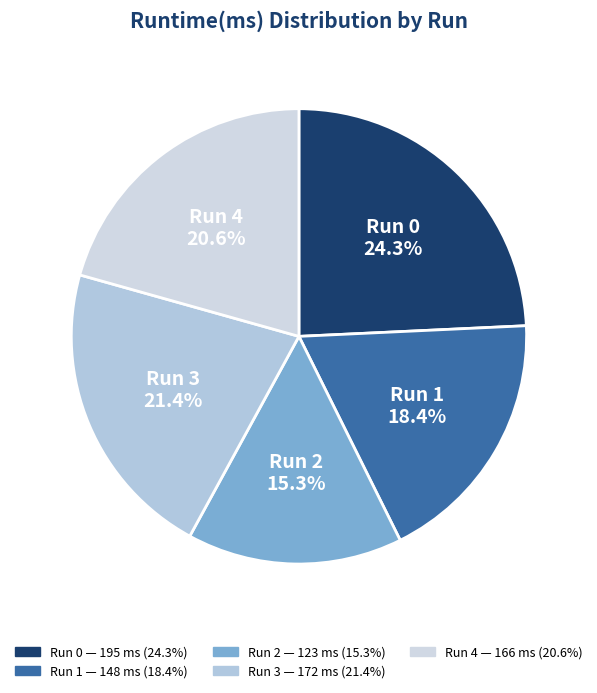

Combined, do Run 3 and Run 0 account for over 50%?

No